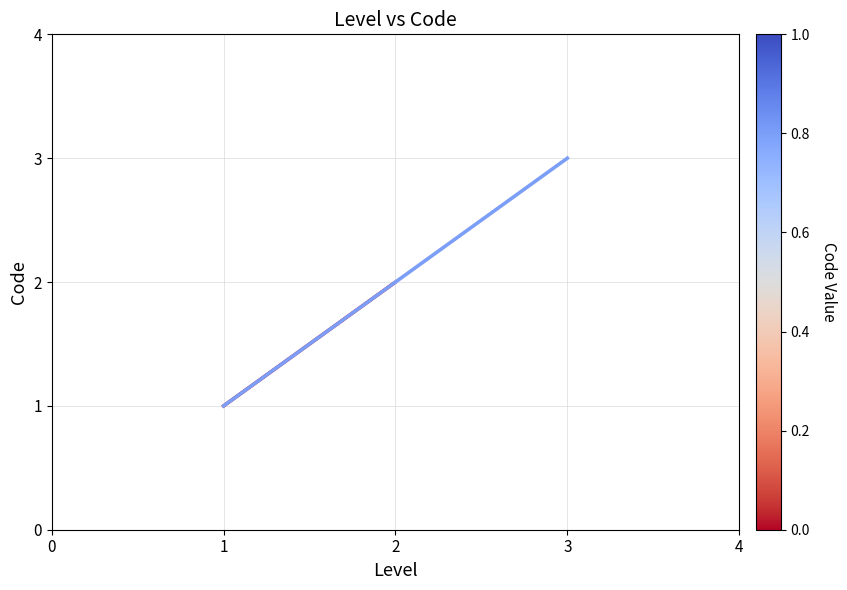

What is the difference between the second highest and minimum values?

1